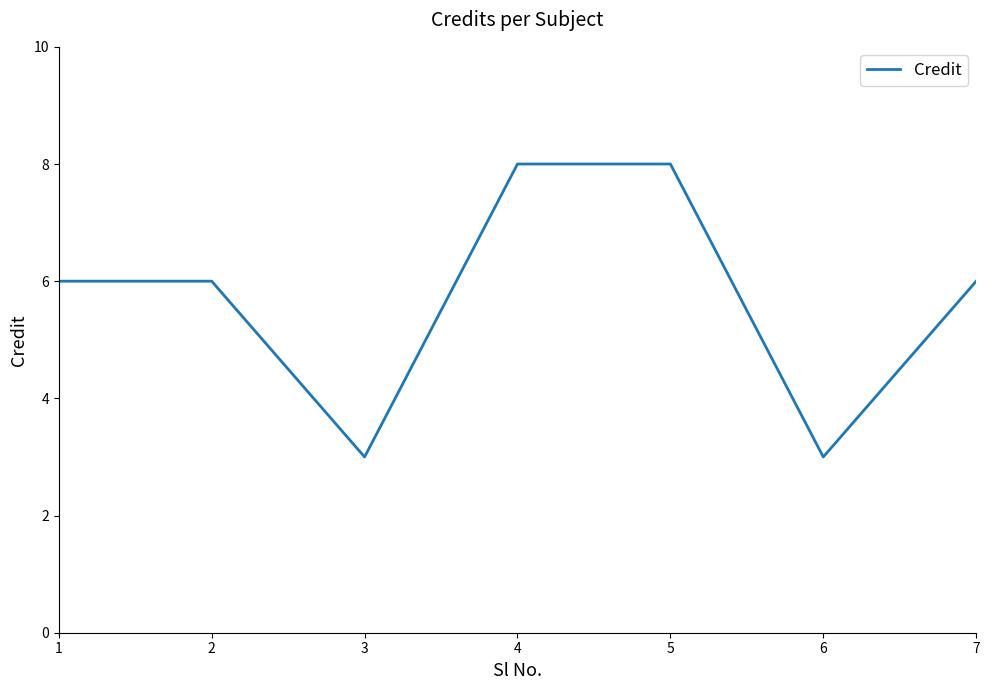

What is the difference between the values at 6 and 1?

3